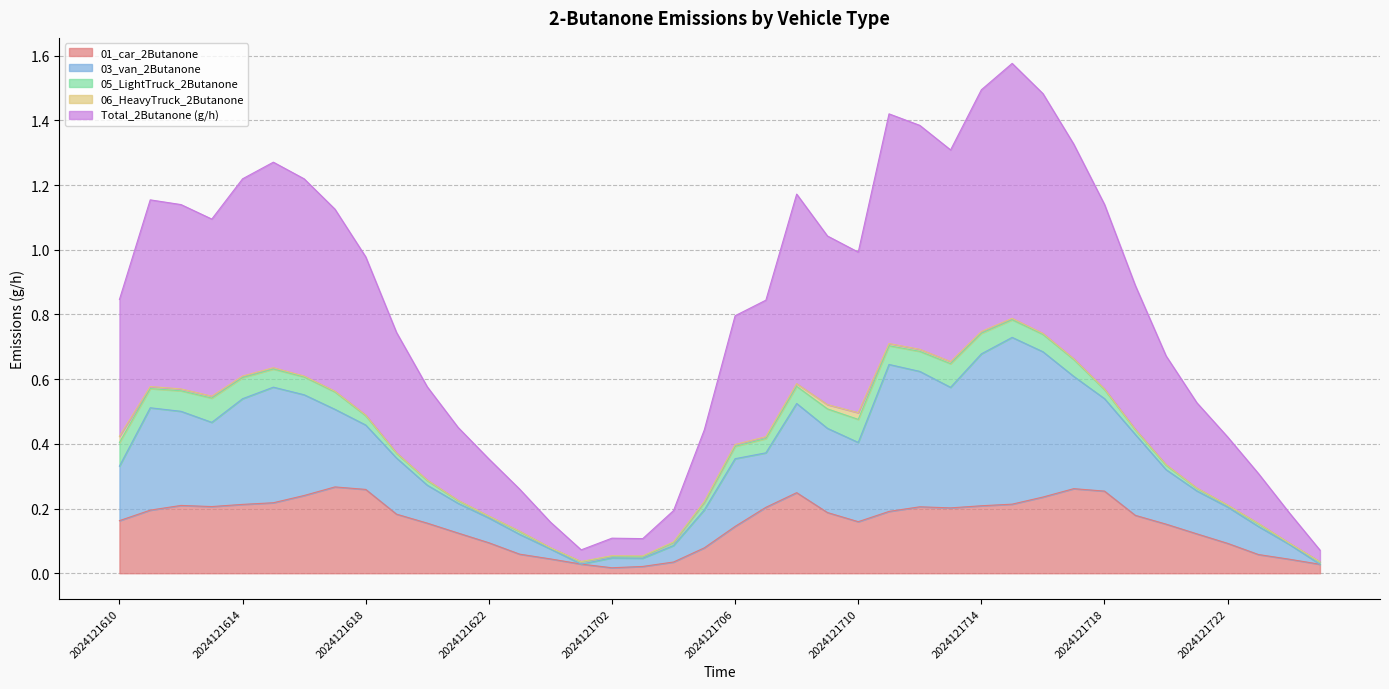

What is the highest value of the 03_van_2Butanone series?

0.5